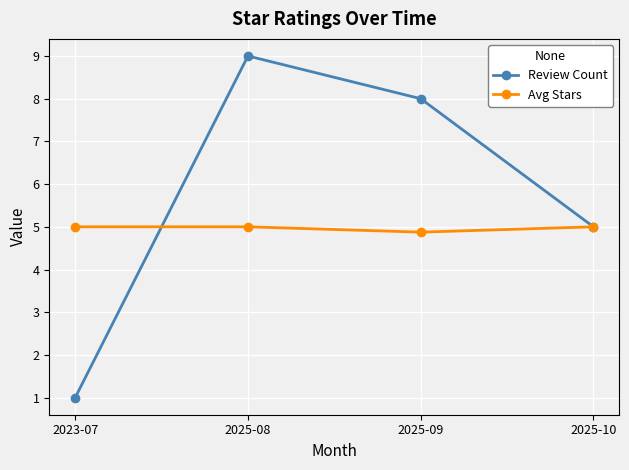

Is it true that Review Count equals 1.5 at 2025-10?

False